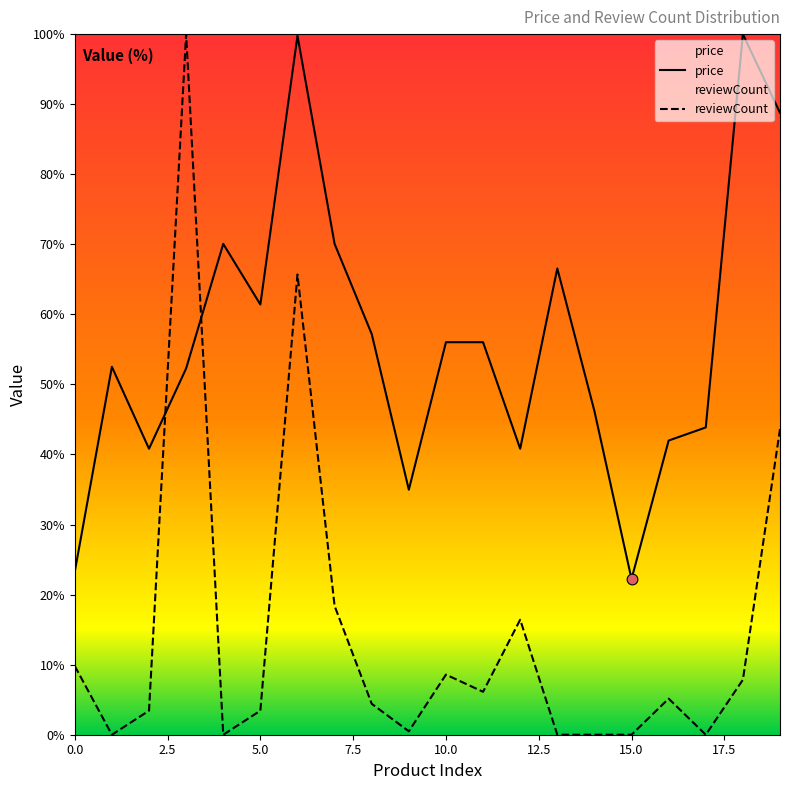

Which series contains the highest Y value?

price